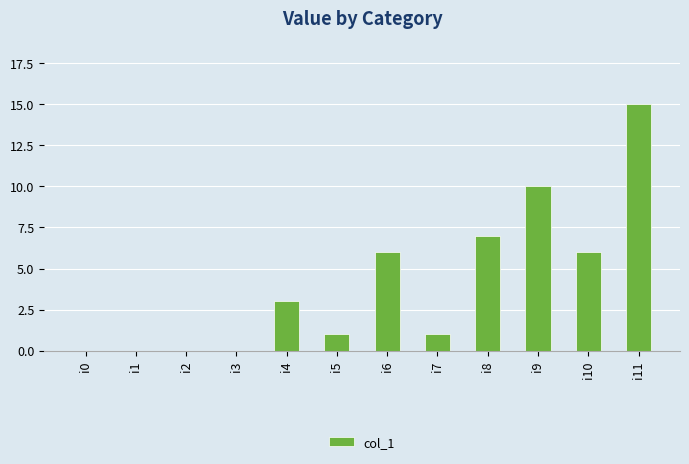

At which label is the value closest to 7?

i8